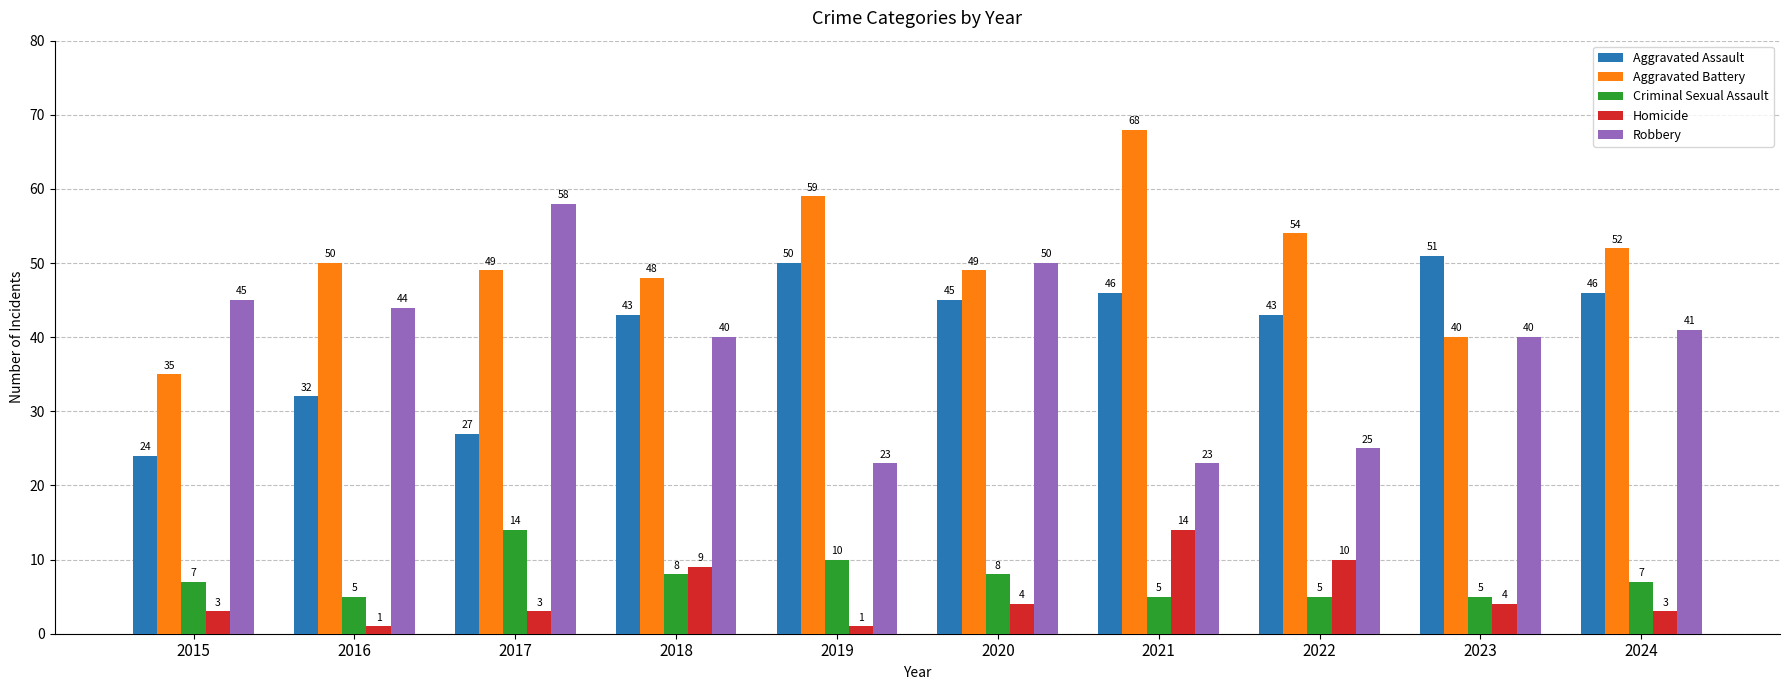

Where does the Homicide series first go above 4?

2018